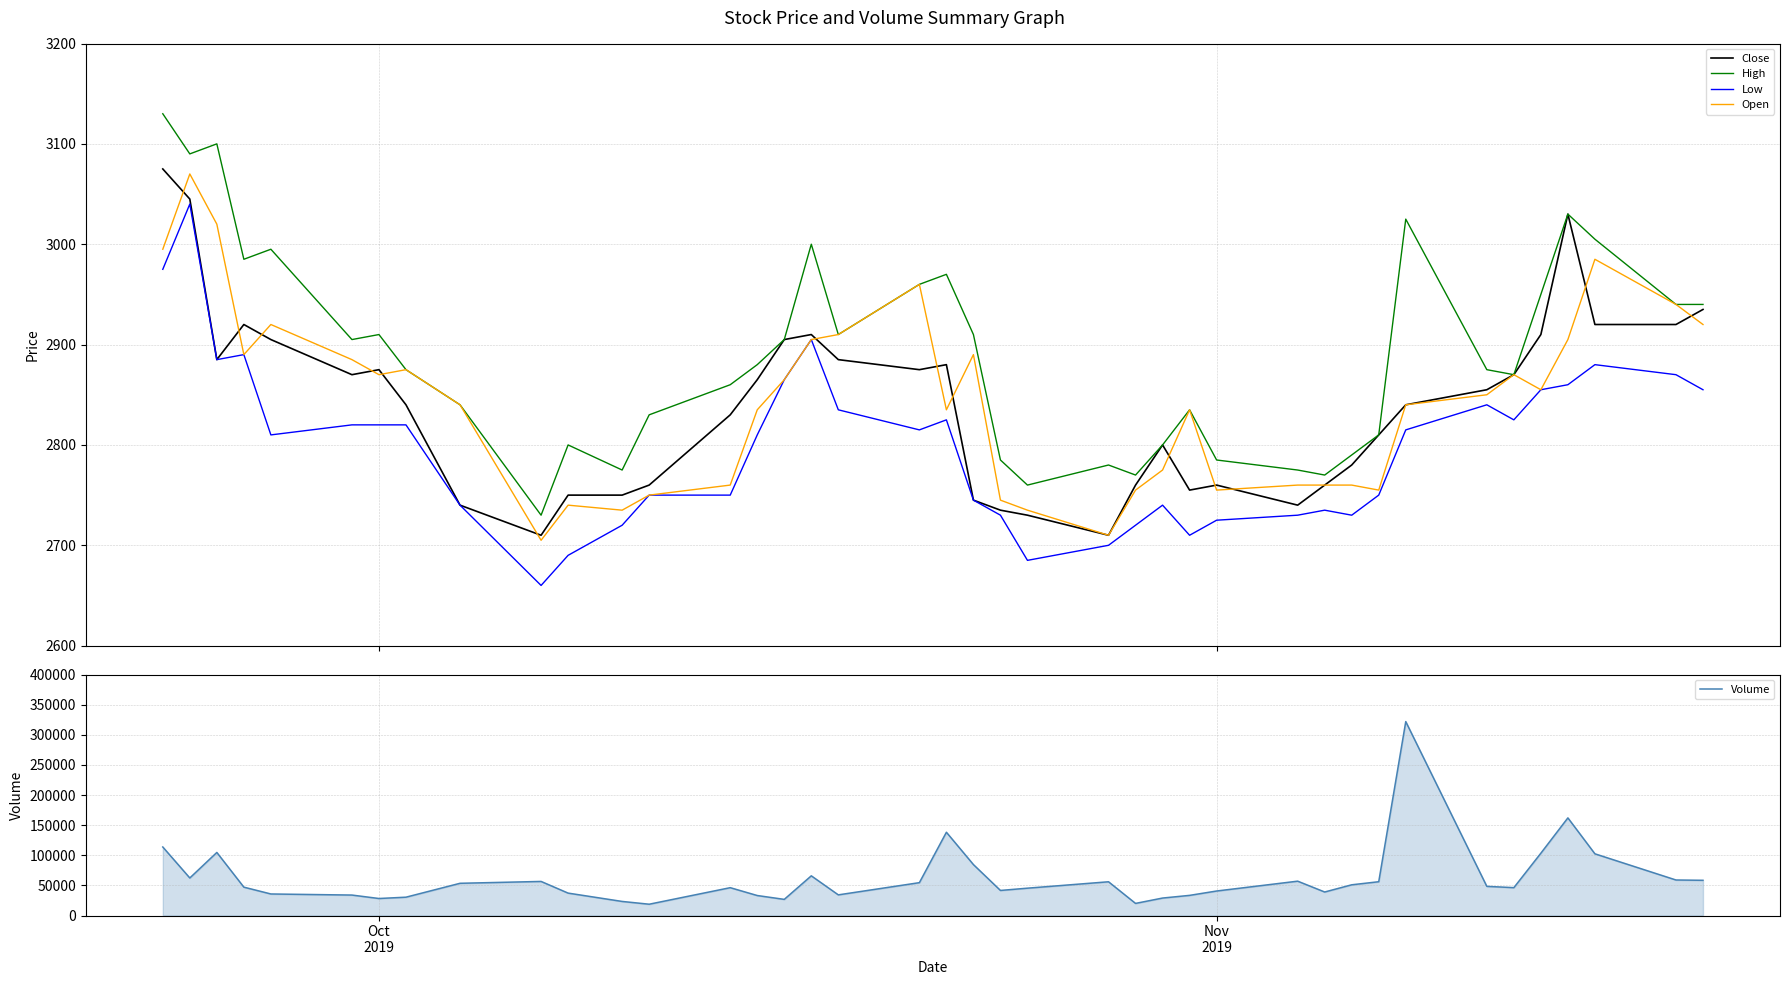

True or false: Low and High cross at least once.

False